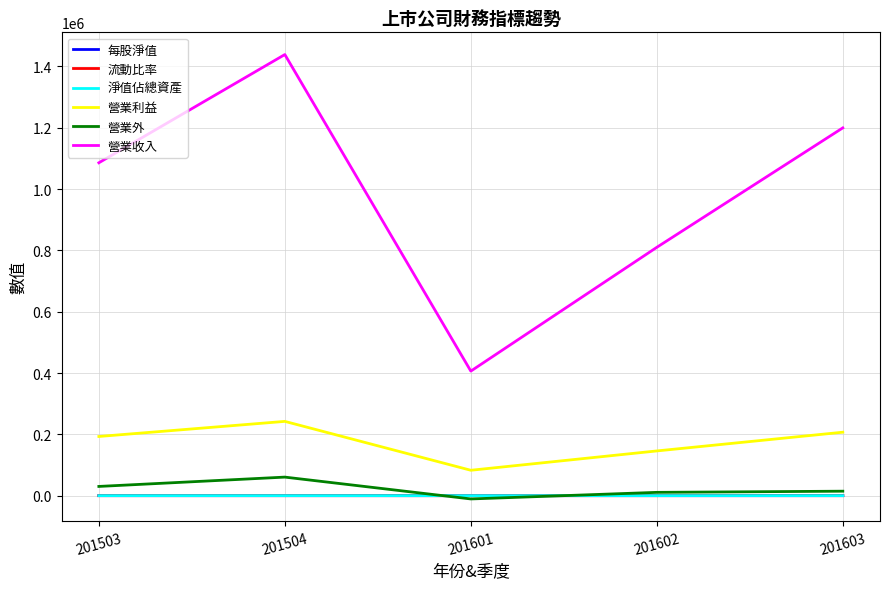

The 每股淨值 series shows 27.0 at 201602. True or false?

True